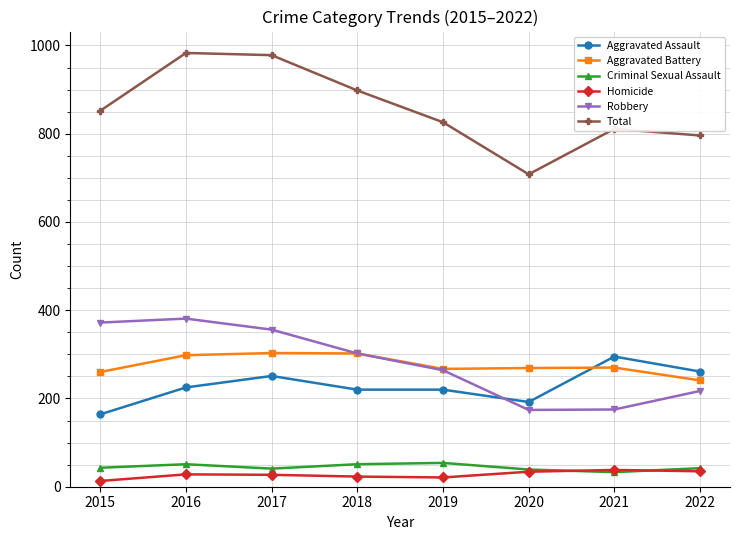

How many lines are shown in the chart?

6